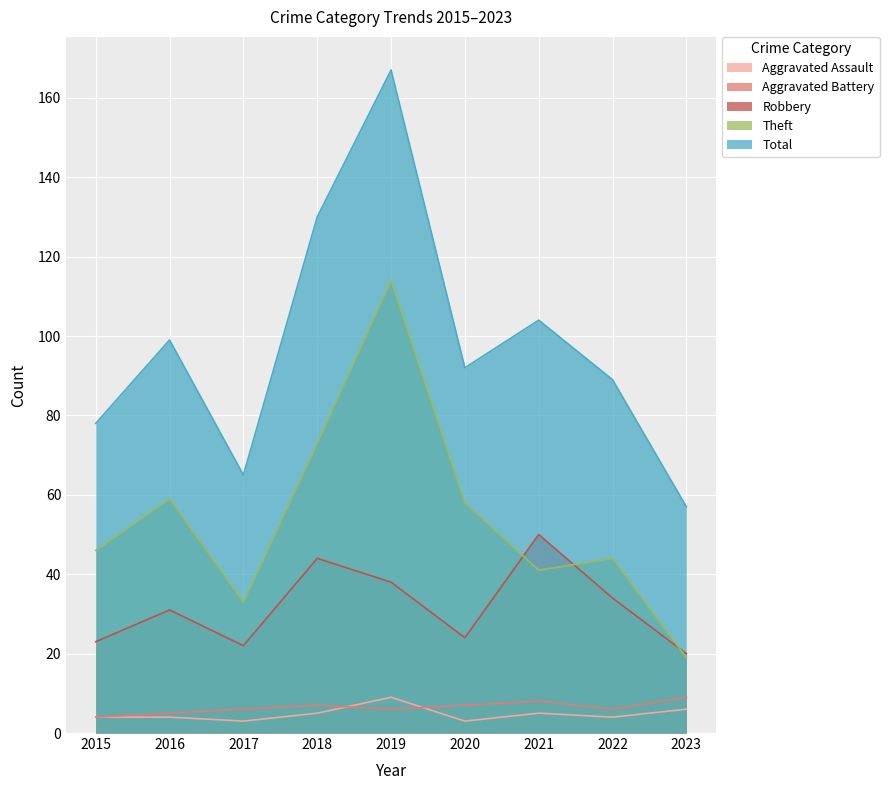

What is the difference between the Theft values at 2018 and 2016?

14